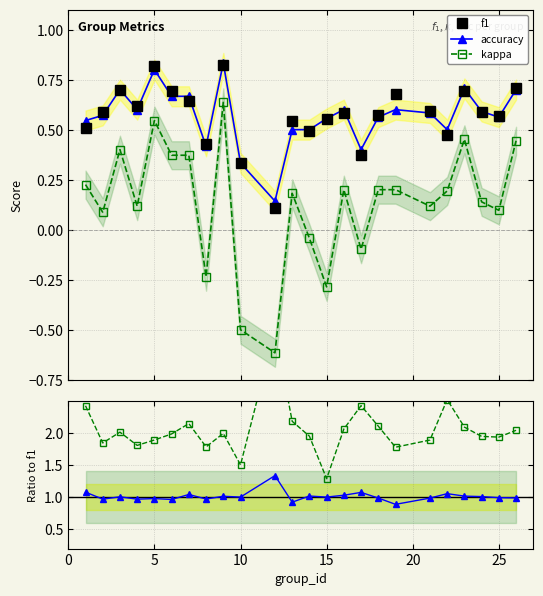

At how many categories does at least one series exceed 0?

24